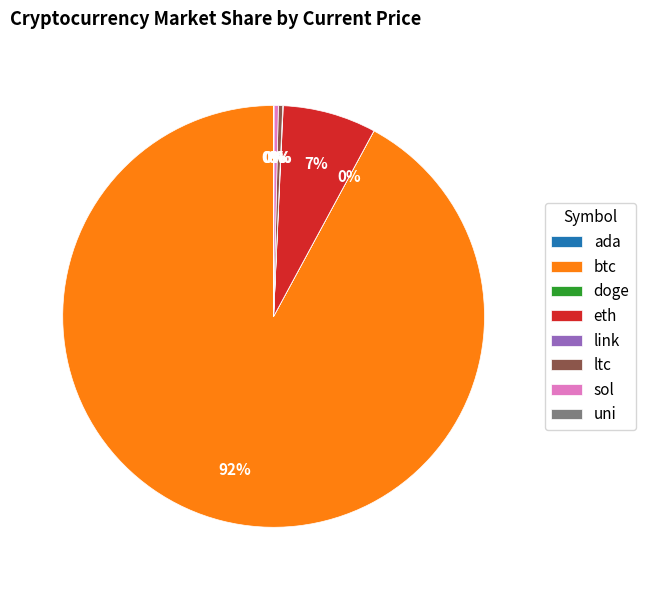

To the nearest percent, what is the average slice percentage?

12%